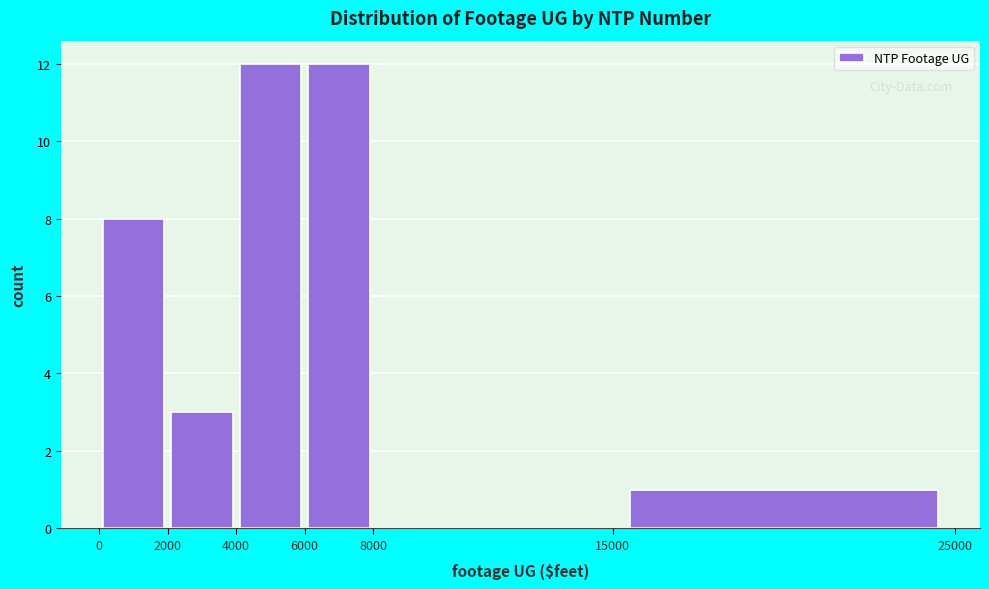

What is the height of the bar covering 4000 to 6000 on the x-axis? The values are not printed on the chart, so give them approximately, as read against the axis.

12